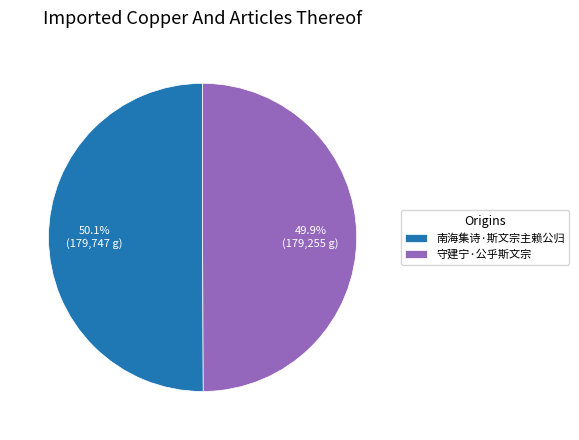

Approximately how many times larger is the value at 南海集诗·斯文宗主赖公归 compared to 守建宁·公乎斯文宗?

1.0